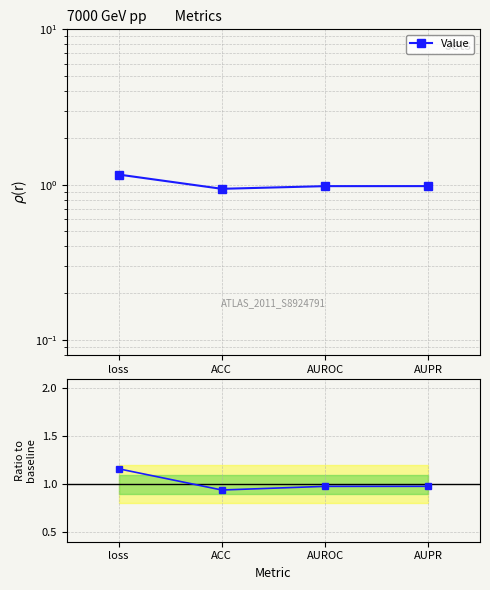

List the labels in order of value, smallest first.

ACC, AUROC, AUPR, loss